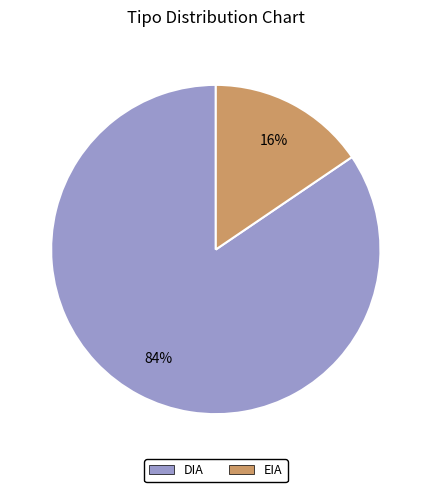

Which slice is the smallest?

EIA